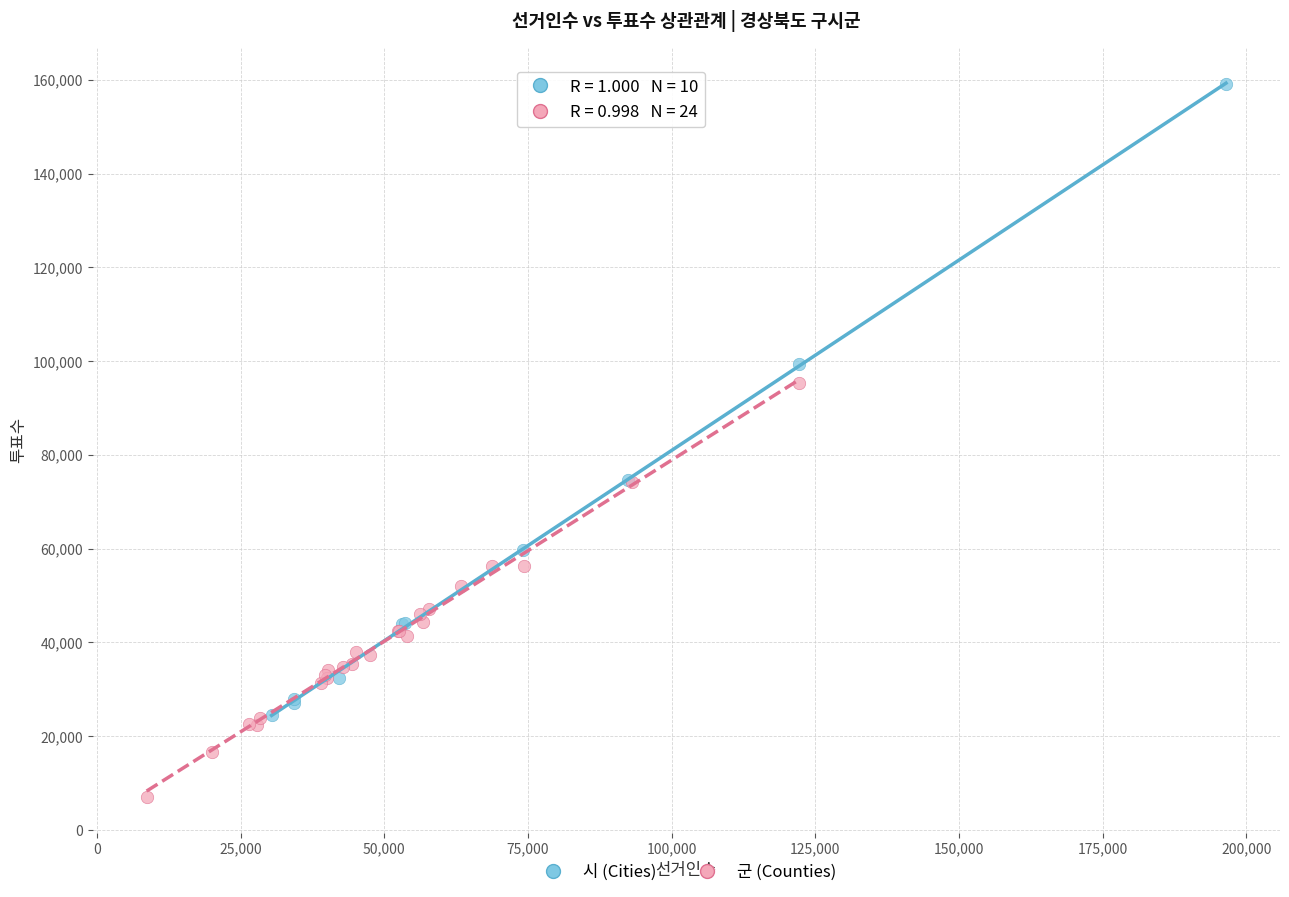

Which series contains the highest Y value?

시 (Cities)